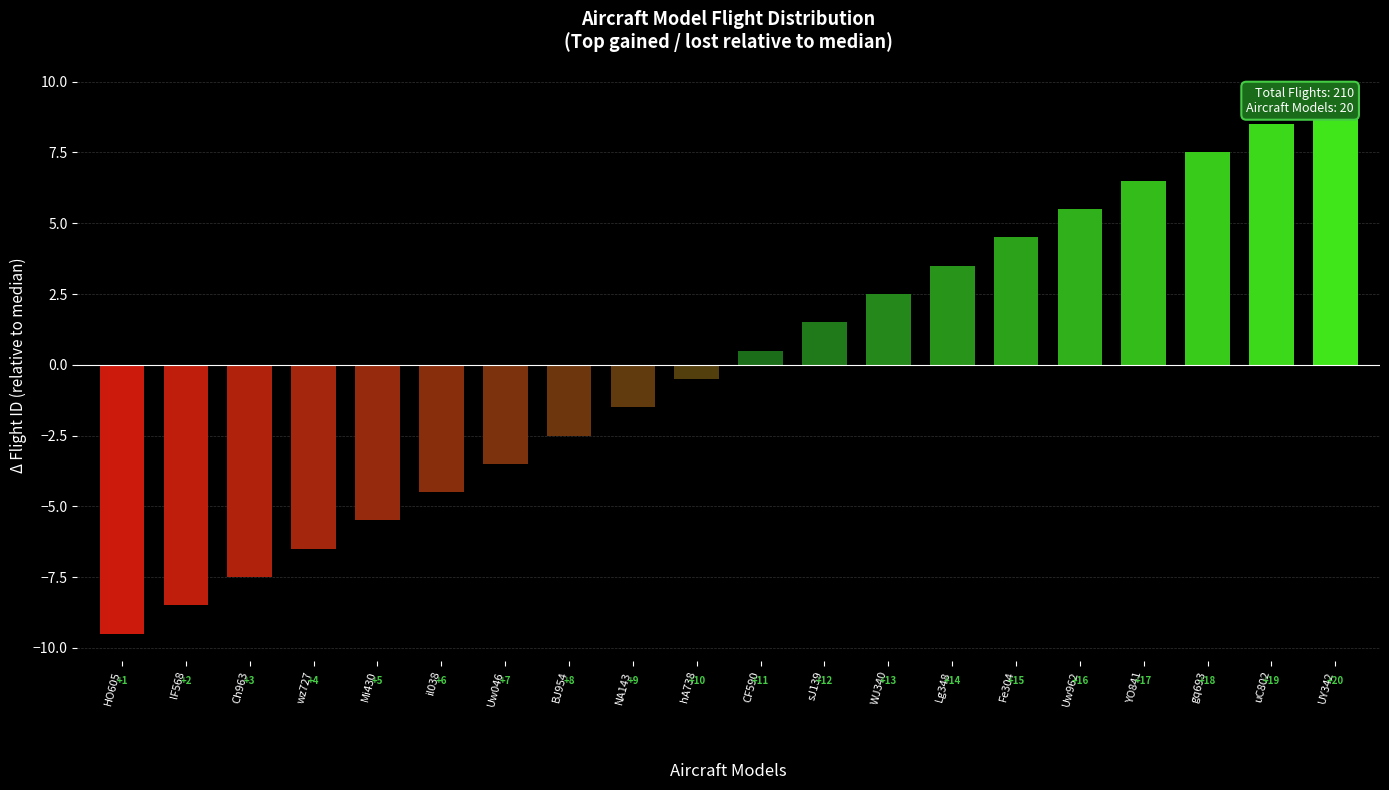

Reading right to left, what are all the values shown in this chart?

UY342=9.5	uC802=8.5	gq693=7.5	YO841=6.5	Uw962=5.5	Fe304=4.5	Lg348=3.5	WJ340=2.5	sJ139=1.5	CF590=0.5	hA738=-0.5	NA143=-1.5	BJ954=-2.5	Uw046=-3.5	il038=-4.5	Mi430=-5.5	wz727=-6.5	Ch963=-7.5	lF568=-8.5	HO605=-9.5